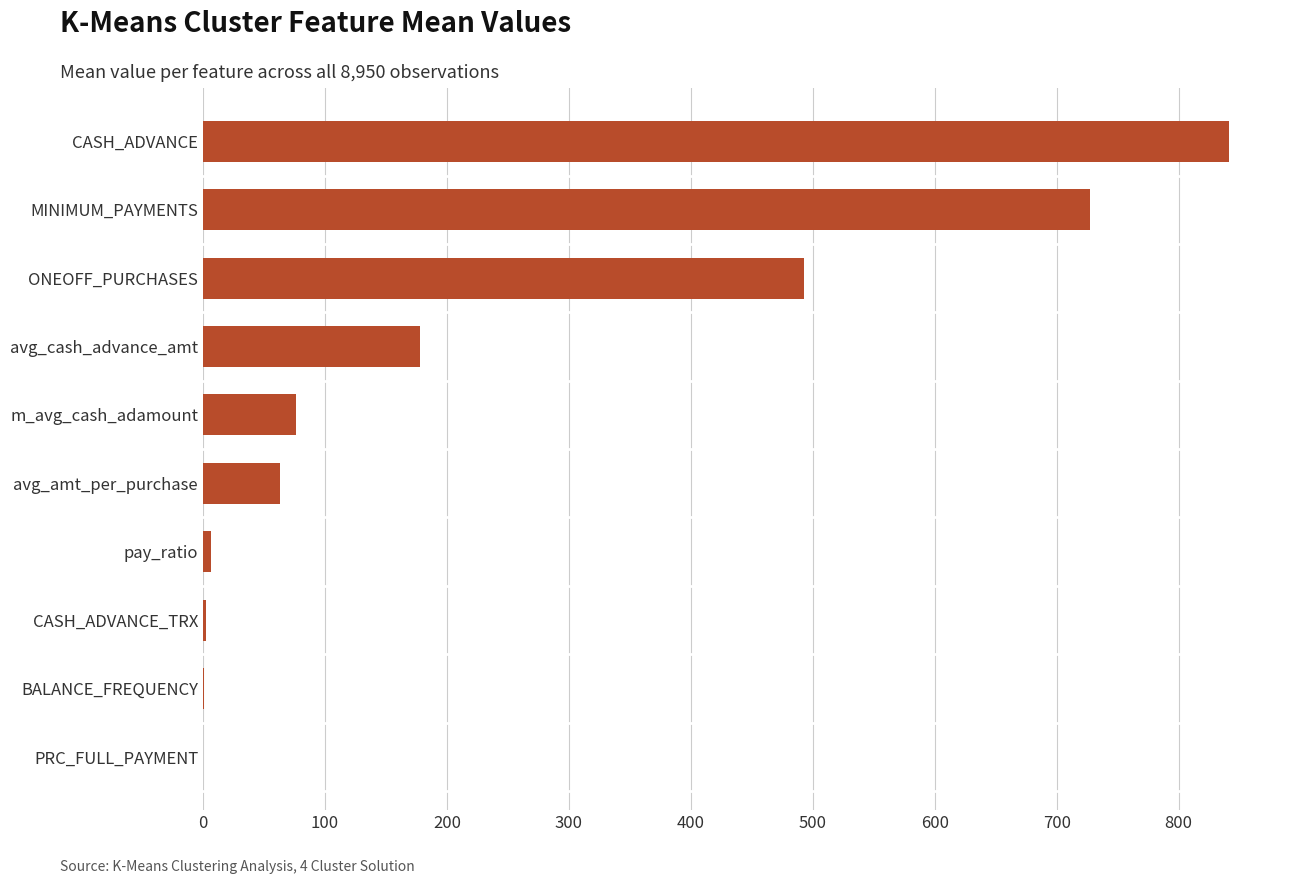

Is it true that the value at avg_cash_advance_amt is 178.2?

True